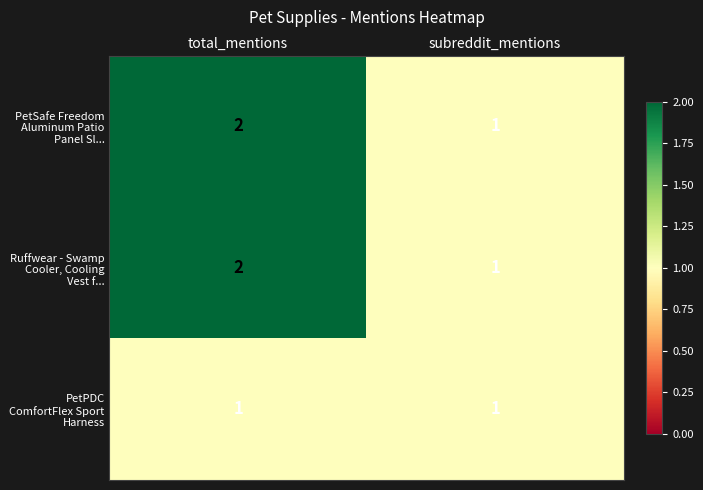

What is the sum of the PetSafe Freedom Aluminum Patio Panel Sl... values at subreddit_mentions and total_mentions?

3